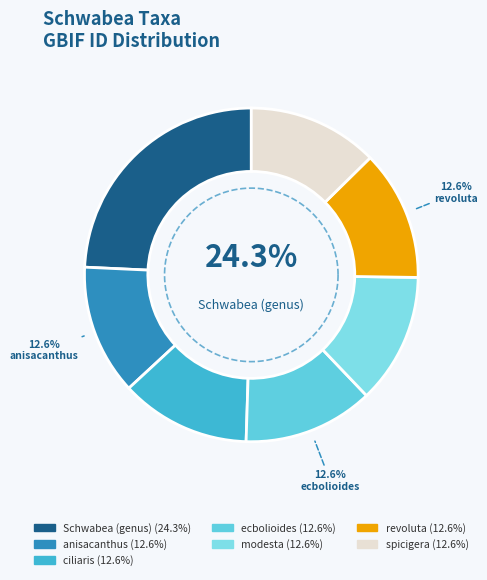

Does spicigera account for over 50% of the chart?

No